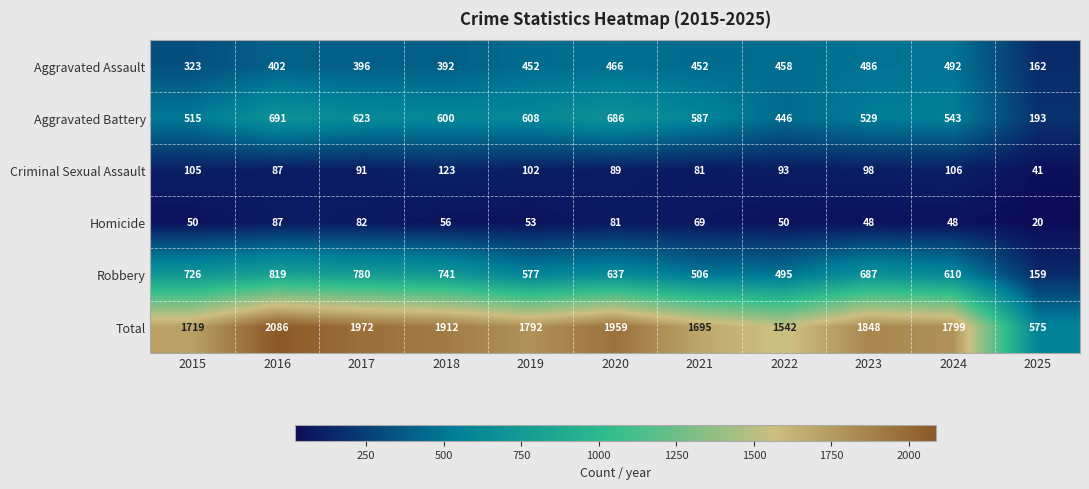

The Robbery series shows 290 at 2019. True or false?

False